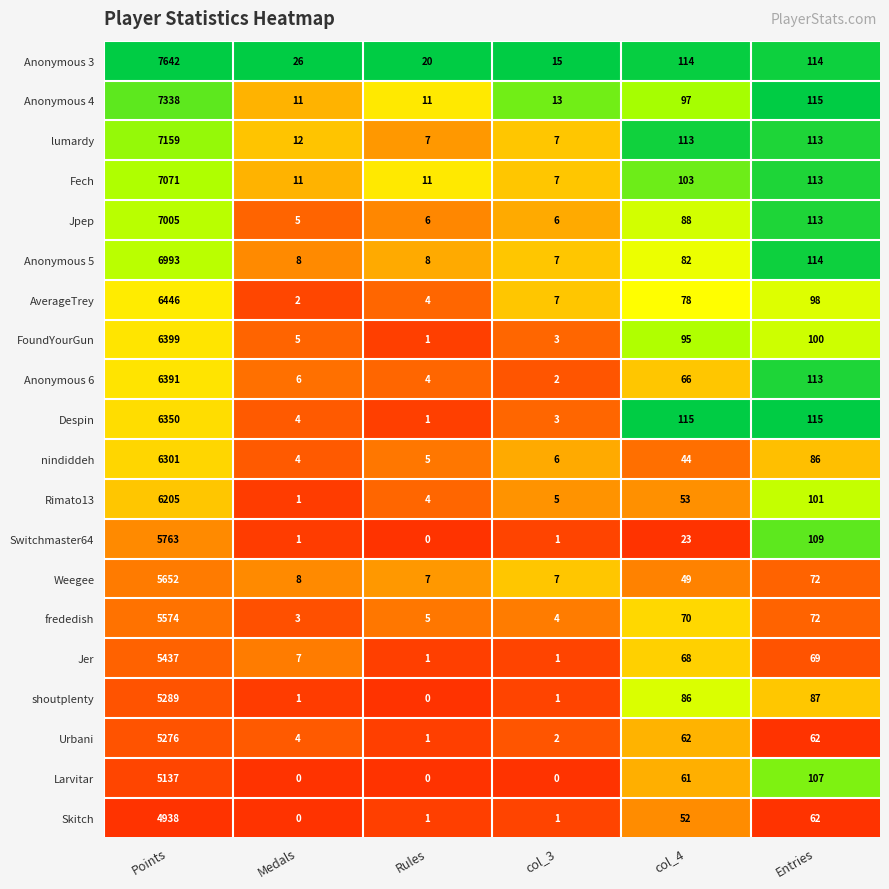

What is the average value of the Weegee series?

966